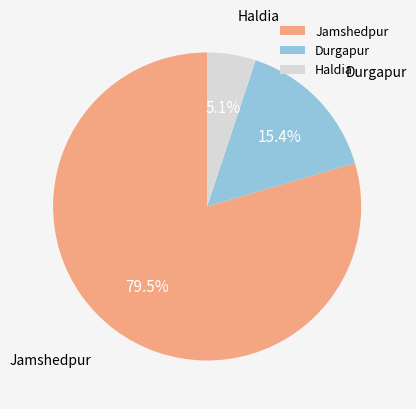

How many slices are in this pie chart?

3